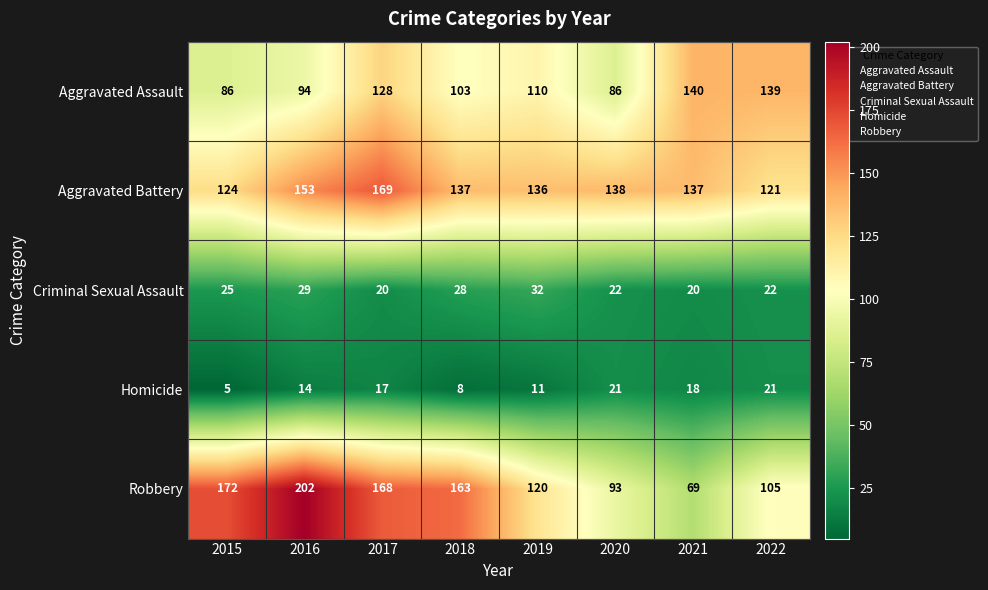

What is the approximate value of Criminal Sexual Assault at 2015?

25